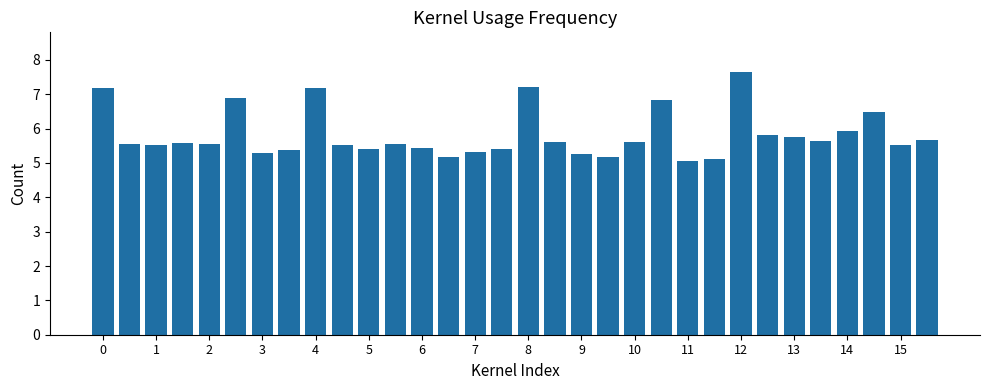

What is the difference between the maximum and minimum values?

2.6